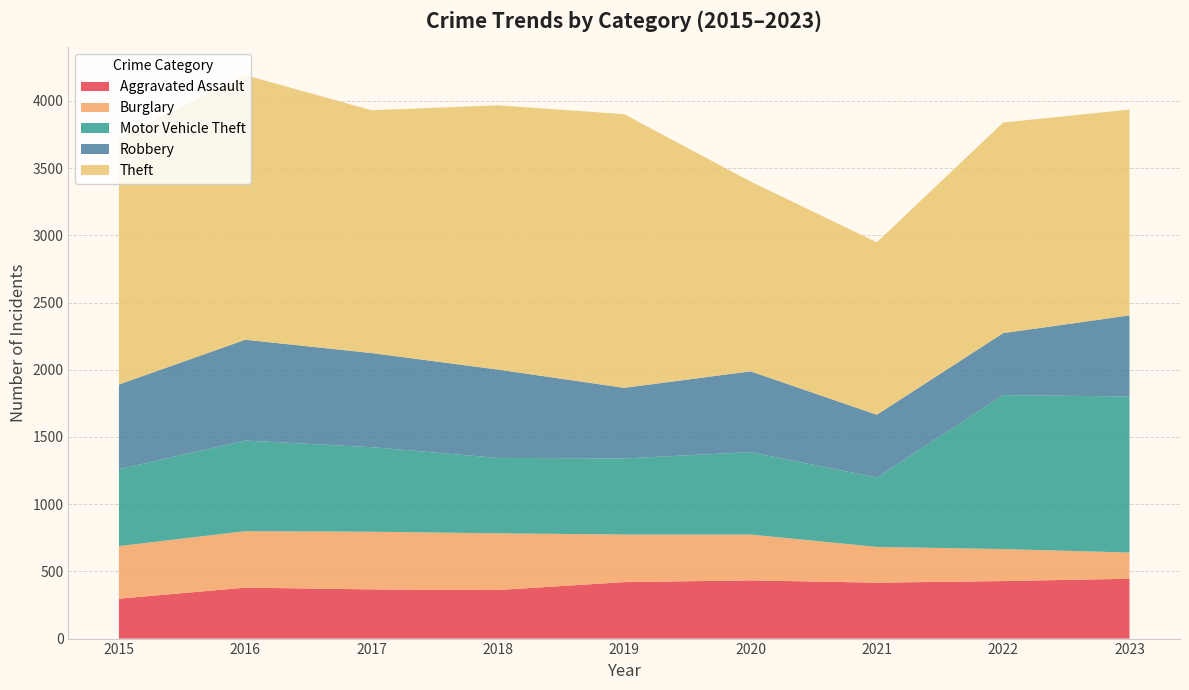

Reading left to right, extract all data points from this chart.

Aggravated Assault: 2015=297	2016=379	2017=366	2018=361	2019=420	2020=433	2021=416	2022=428	2023=445
Burglary: 2015=391	2016=420	2017=429	2018=422	2019=354	2020=341	2021=266	2022=238	2023=195
Motor Vehicle Theft: 2015=572	2016=674	2017=629	2018=561	2019=566	2020=613	2021=516	2022=1145	2023=1161
Robbery: 2015=630	2016=750	2017=700	2018=657	2019=525	2020=601	2021=467	2022=461	2023=603
Theft: 2015=1835	2016=1969	2017=1806	2018=1966	2019=2036	2020=1412	2021=1283	2022=1567	2023=1531